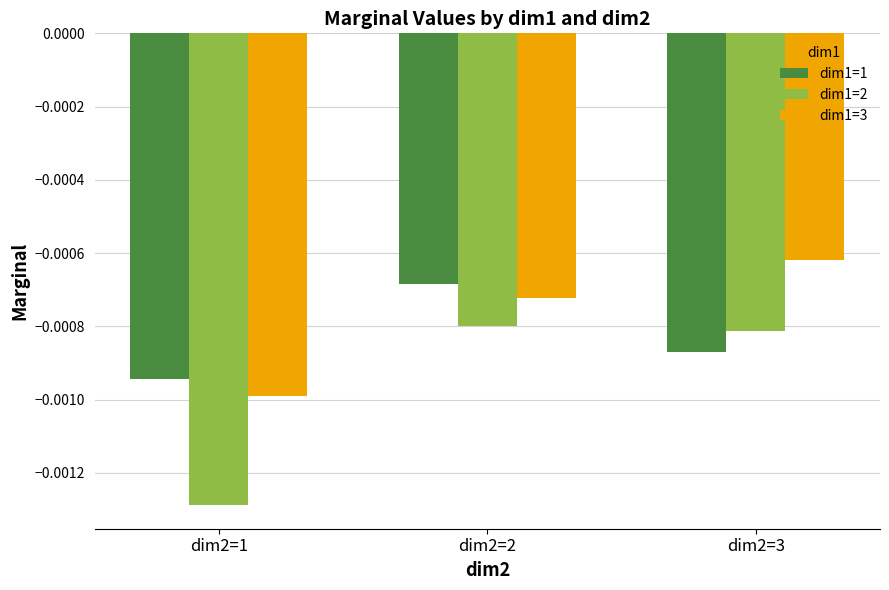

At which label does dim1=1 reach its peak?

dim2=2